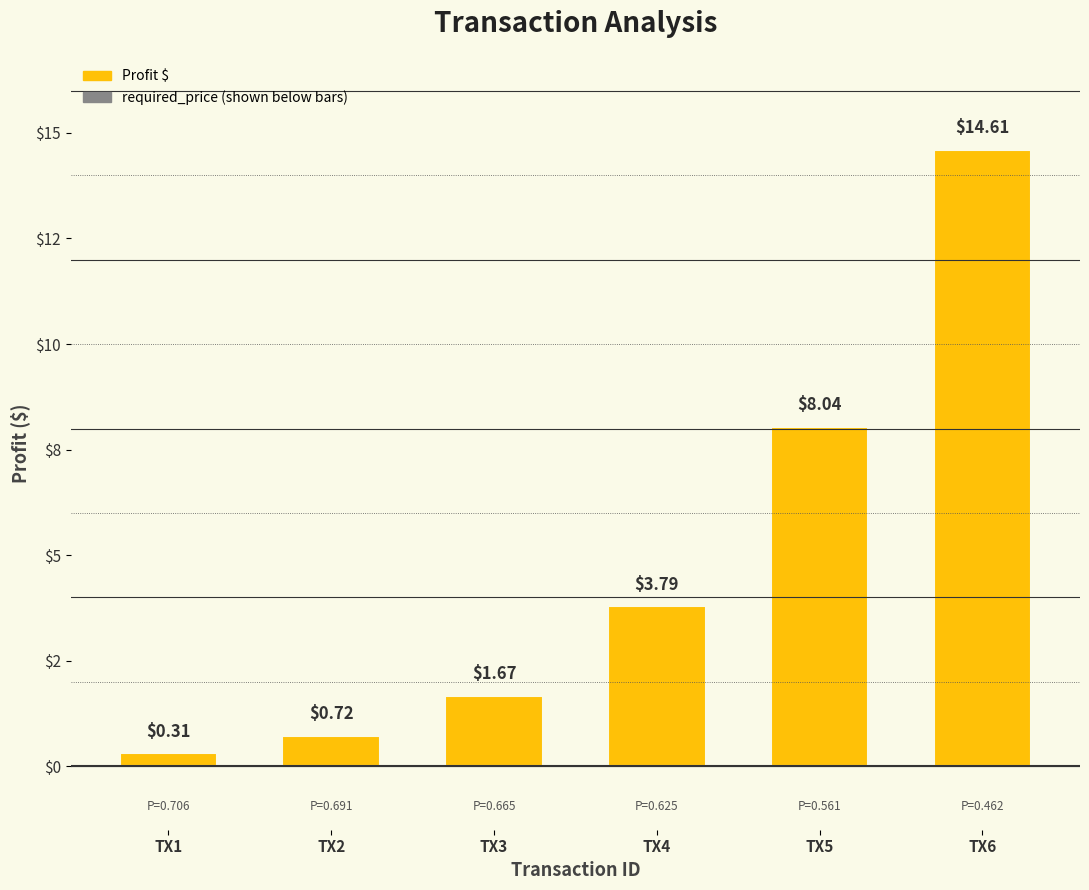

Are the bars horizontal?

No